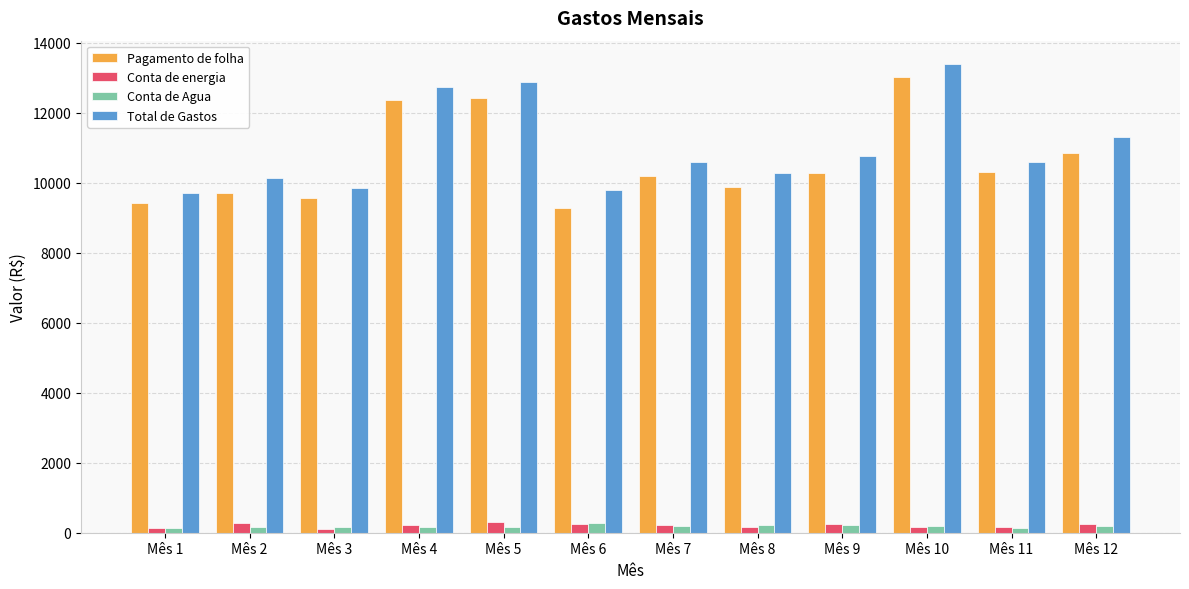

What is the total value across all series at Mês 8?

20546